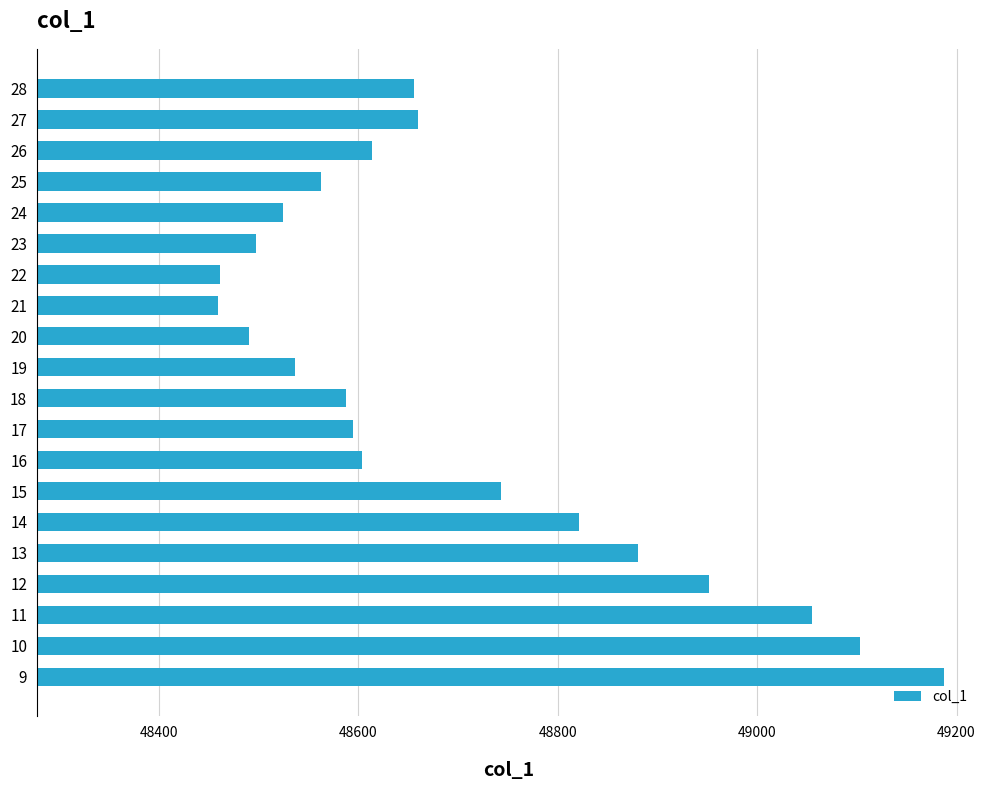

True or false: the data shows 64757.2 at 19.

False